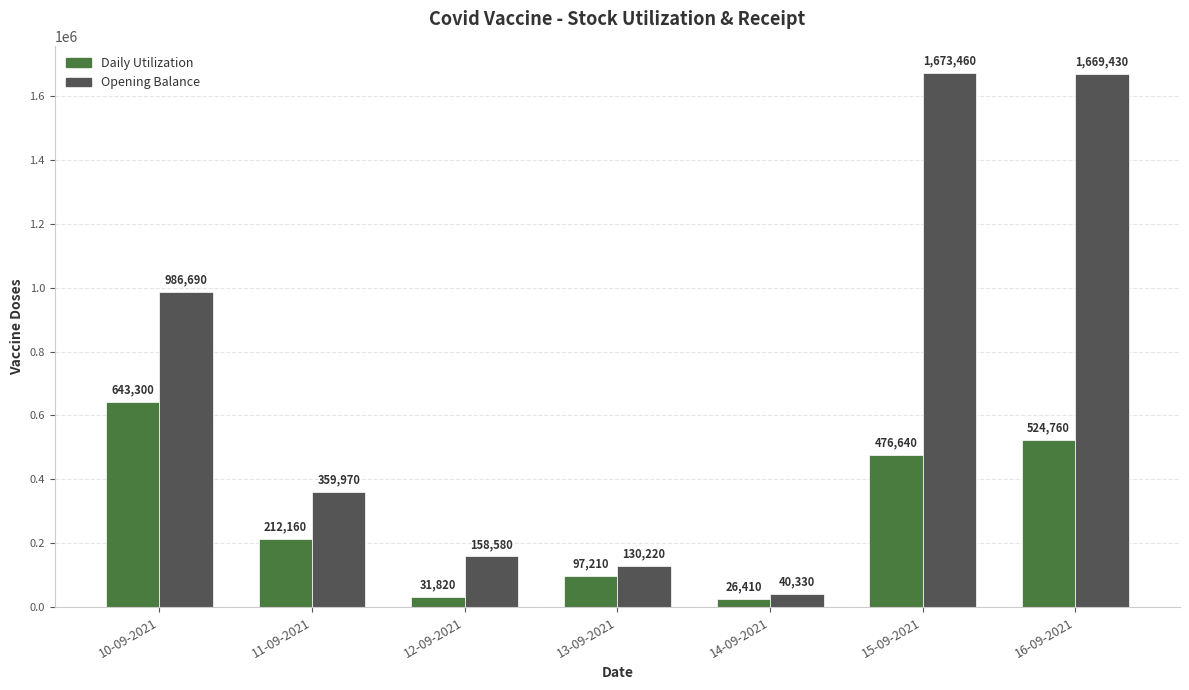

Which category has the highest value in the Daily Utilization series?

10-09-2021